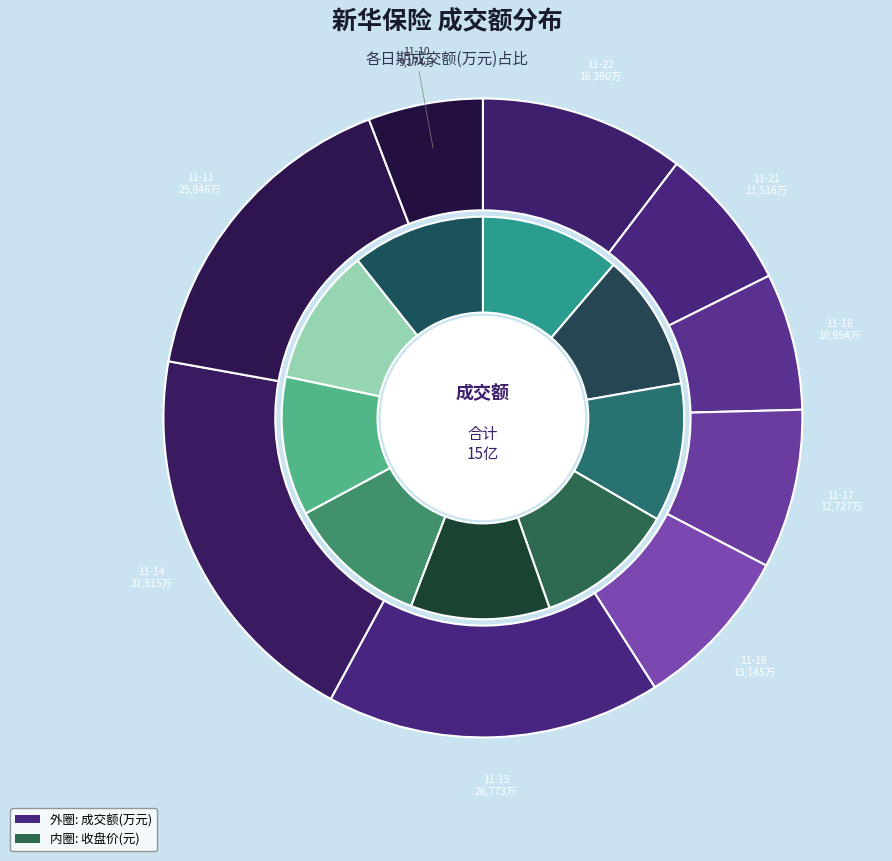

Does 2022-11-15 account for over 50% of the chart?

No